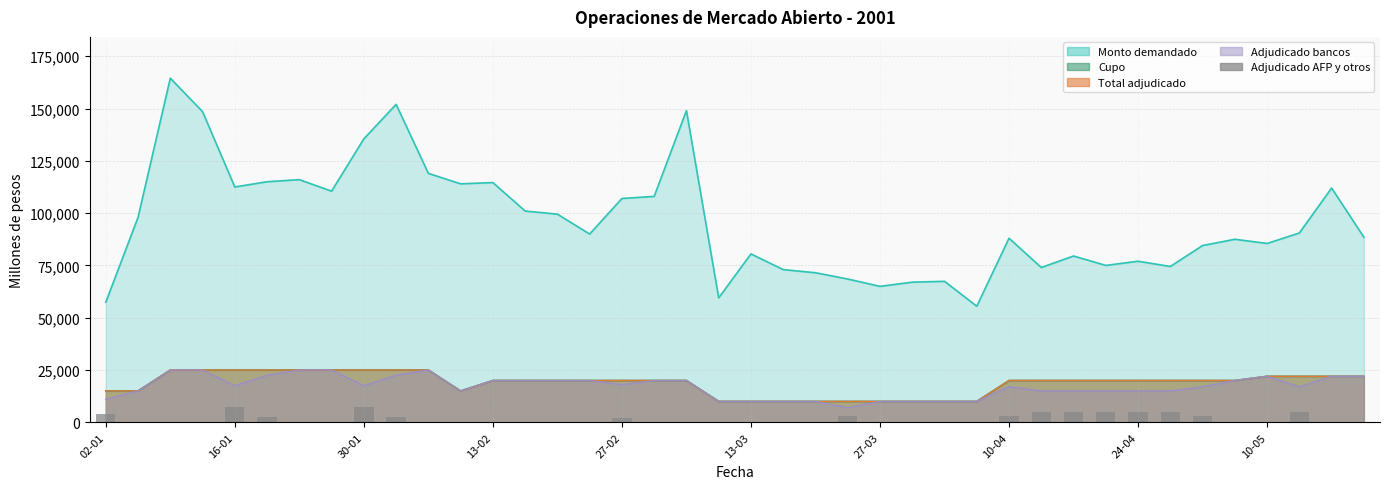

What is the difference between the values at 10 and 16?

2000